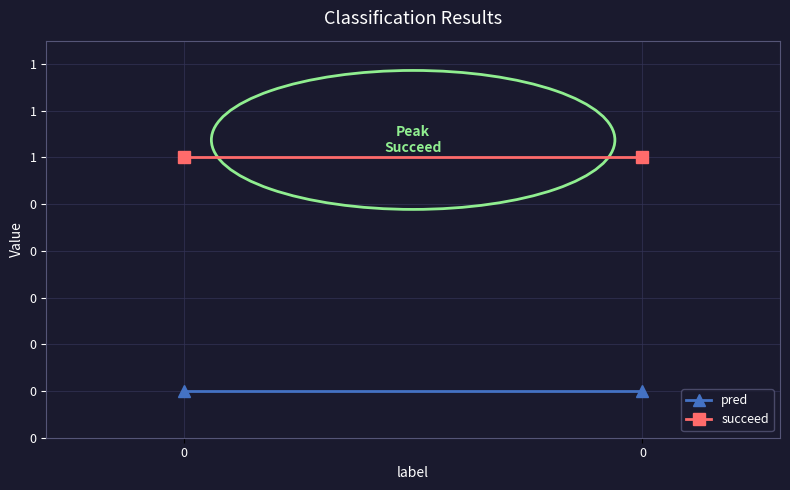

How many categories are shown in the chart?

2